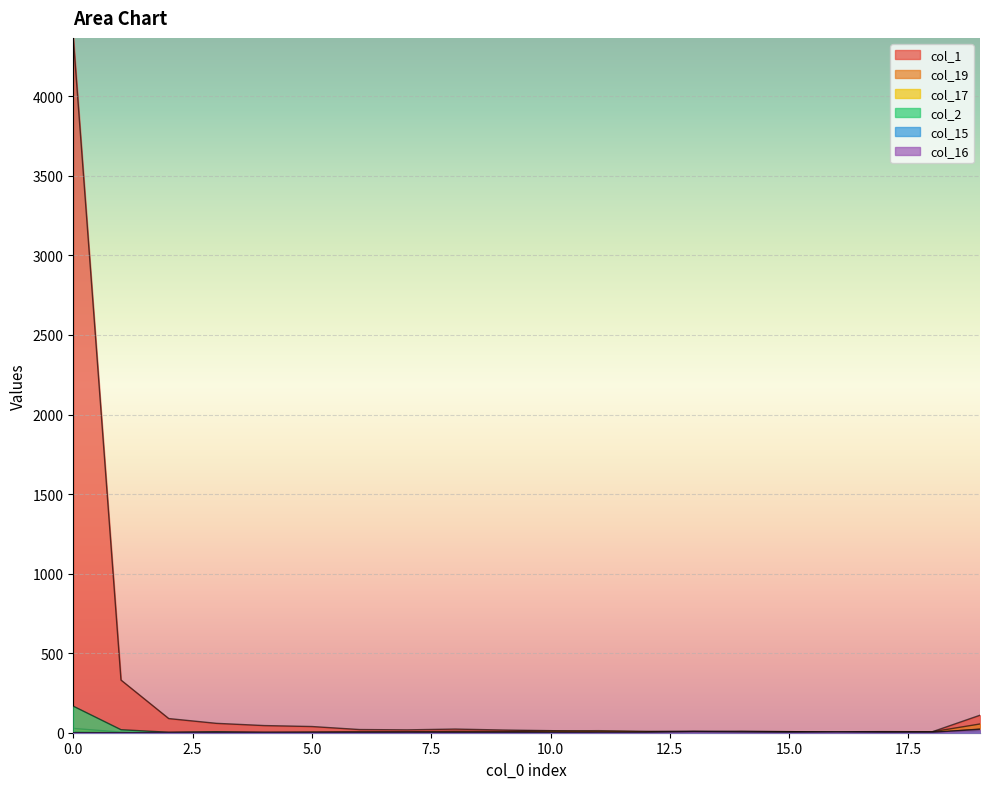

Reading left to right, list all the values displayed in this chart.

col_1: 0=4367	1=331	2=89	3=59	4=45	5=39	6=20	7=18	8=23	9=17	10=13	11=8	12=6	13=10	14=6	15=6	16=6	17=7	18=6	19=110
col_19: 0=27	1=4	2=1	3=3	4=2	5=5	6=7	7=6	8=9	9=8	10=11	11=13	12=9	13=7	14=10	15=7	16=3	17=4	18=6	19=55
col_17: 0=6	1=1	2=0	3=1	4=1	5=1	6=0	7=0	8=2	9=1	10=4	11=2	12=2	13=3	14=2	15=3	16=5	17=1	18=1	19=23
col_2: 0=167	1=19	2=3	3=6	4=1	5=0	6=0	7=1	8=0	9=1	10=1	11=1	12=0	13=0	14=0	15=0	16=0	17=0	18=0	19=5
col_15: 0=0	1=0	2=0	3=0	4=1	5=0	6=1	7=0	8=1	9=1	10=0	11=2	12=0	13=3	14=4	15=2	16=0	17=2	18=1	19=14
col_16: 0=0	1=0	2=1	3=1	4=1	5=1	6=1	7=3	8=1	9=1	10=1	11=3	12=3	13=7	14=5	15=3	16=5	17=3	18=3	19=21